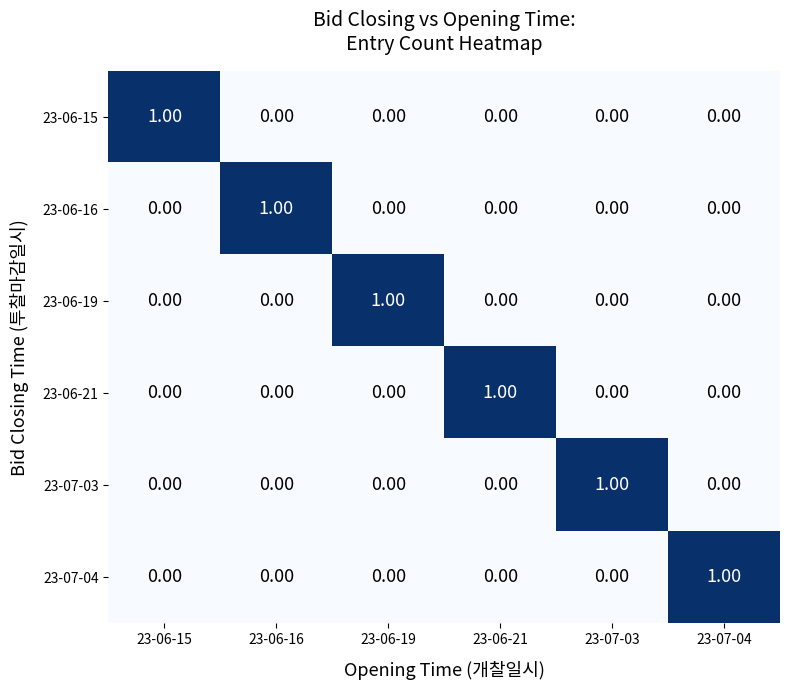

At how many categories does at least one series exceed 0?

6